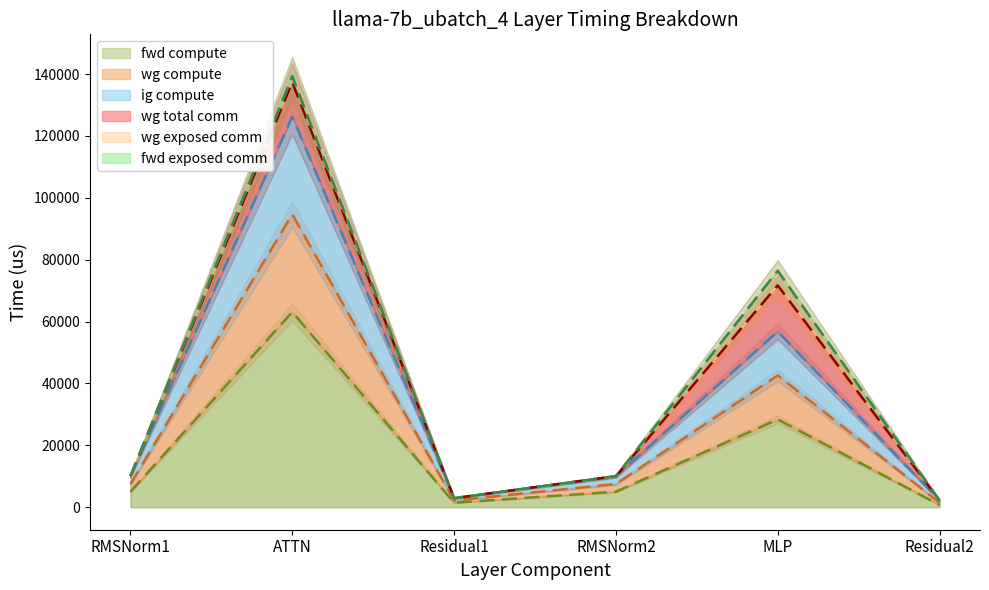

At which label is fwd compute closest to 31918?

MLP